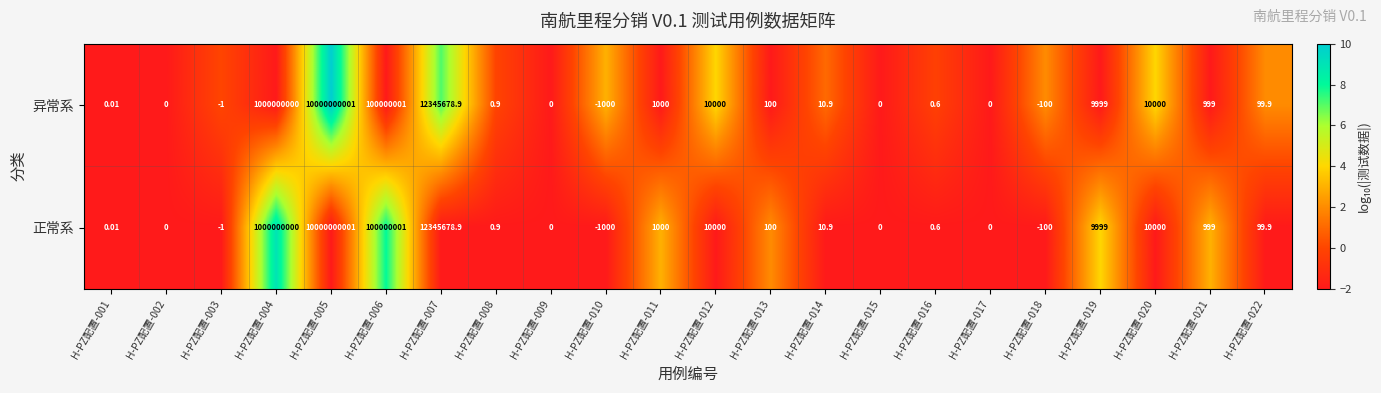

At how many categories does at least one series exceed 9?

12